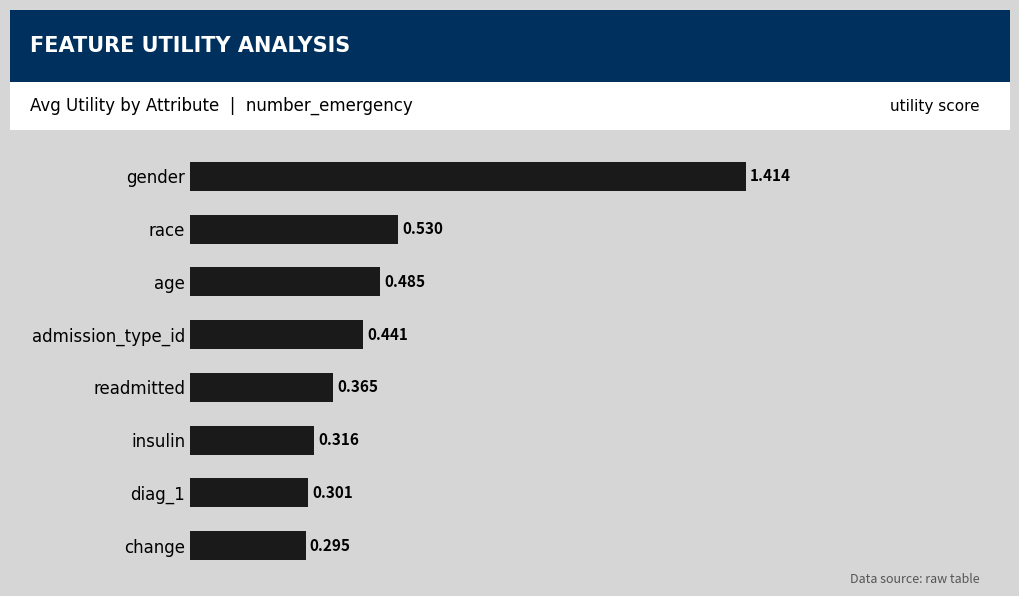

Which has a higher value, gender or admission_type_id?

gender